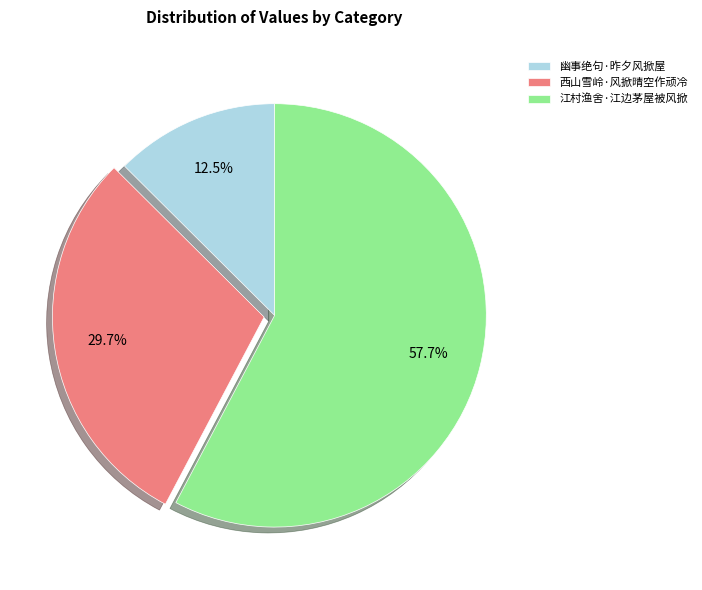

Is there a majority slice in this chart?

Yes